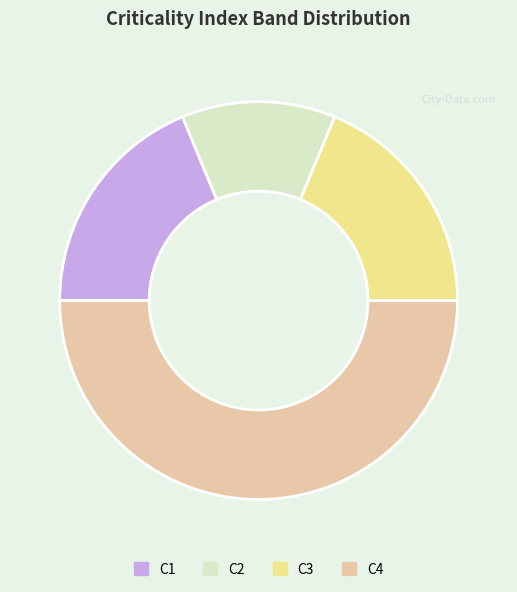

Is the sum of C1 and C4 greater than half?

Yes